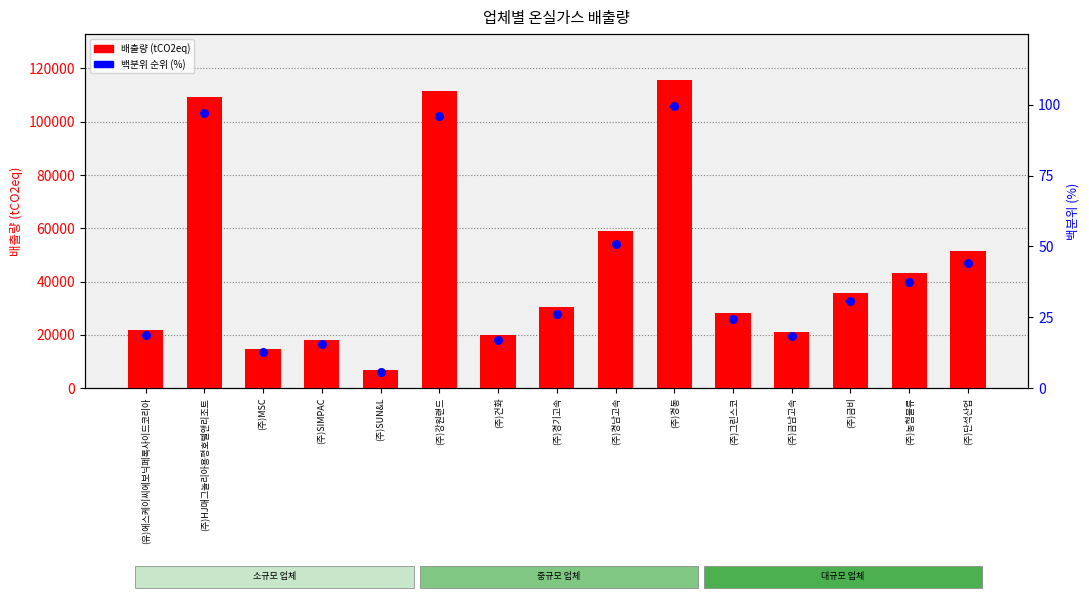

What are all the series names shown in the legend?

배출량, 백분위 순위